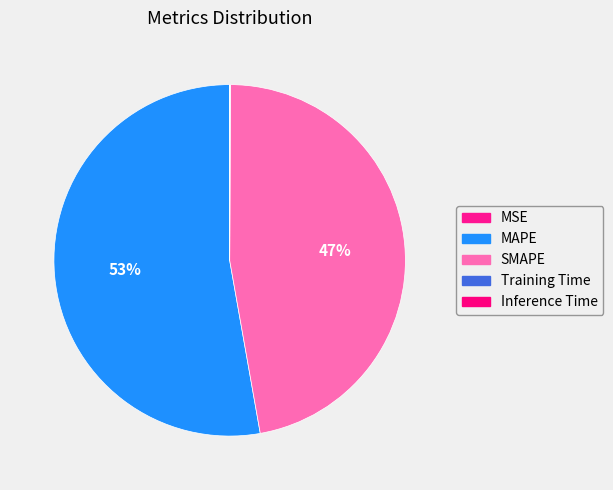

To the nearest percent, what percentage of the pie is SMAPE?

47%